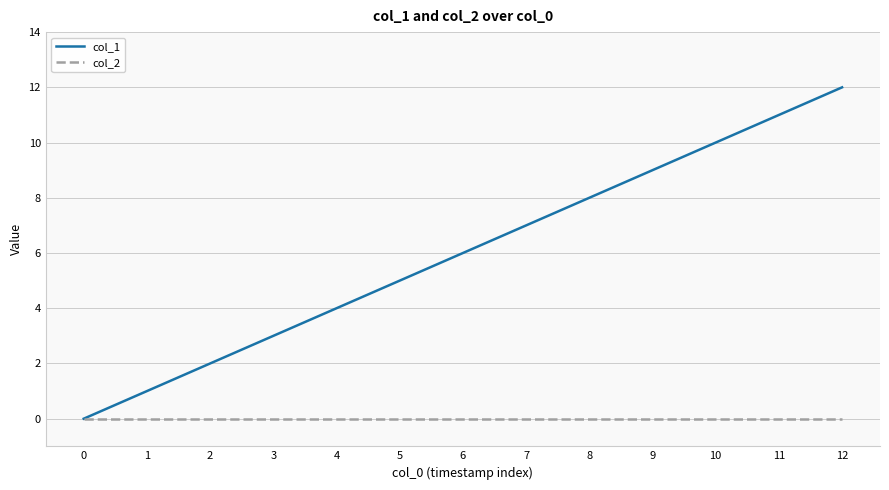

What is the total value across all series at 8?

8